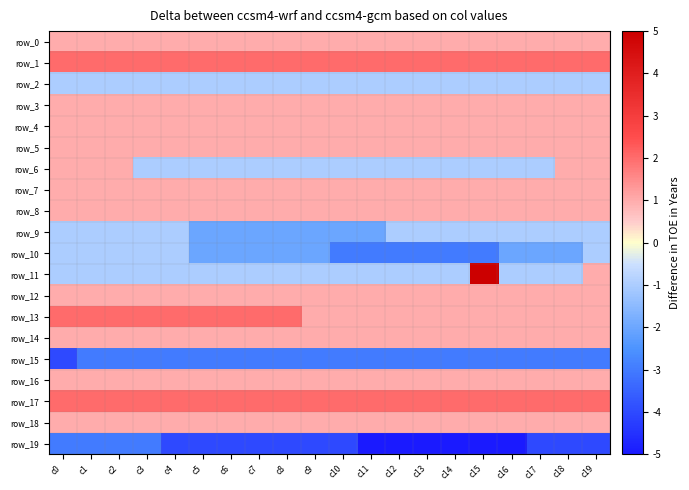

The row_17 series shows 4 at c10. True or false?

False